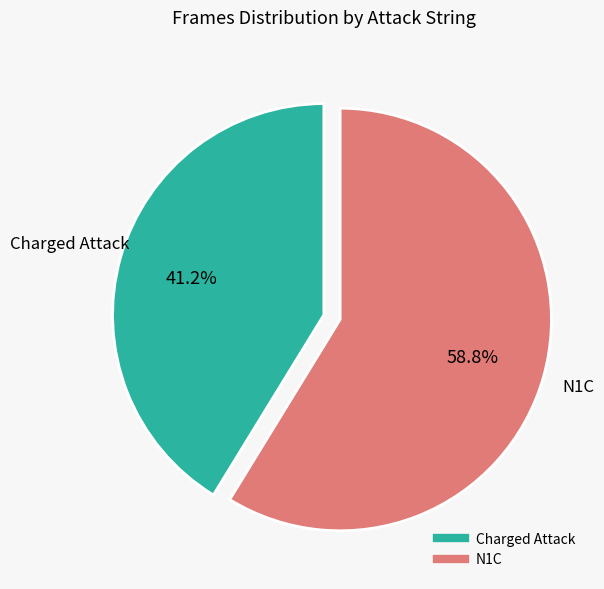

To the nearest percent, what is the difference between the N1C and Charged Attack slice percentages?

18%